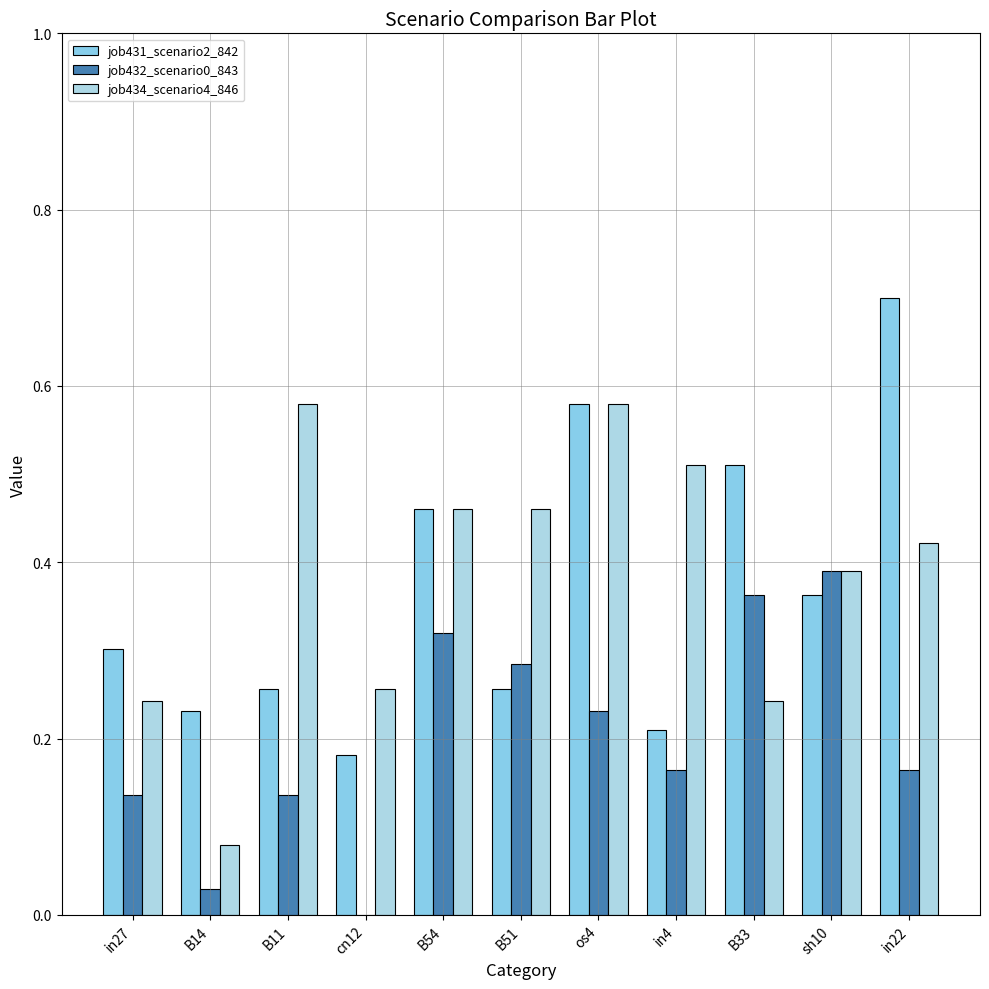

Is it true that job431_scenario2_842 equals 0.3 at B11?

True